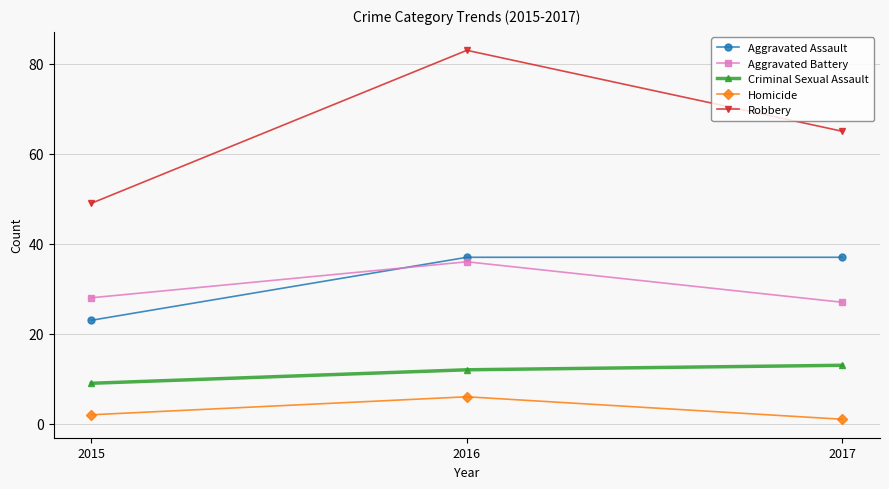

Read the Aggravated Battery value at 2015.

28